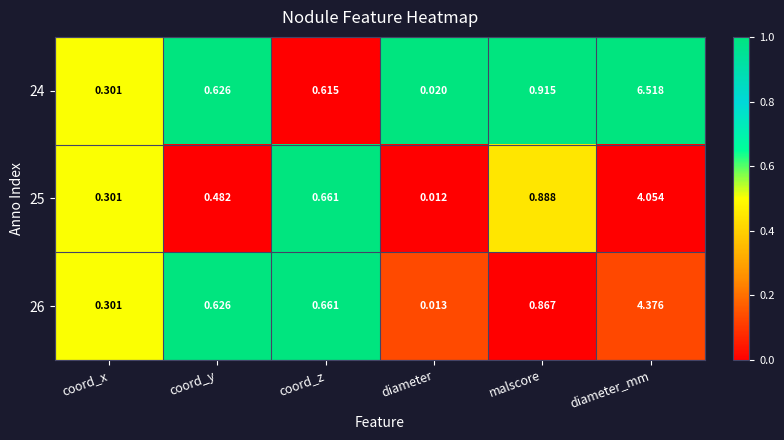

Rank the categories by 24 value from highest to lowest.

diameter_mm, malscore, coord_y, coord_z, coord_x, diameter